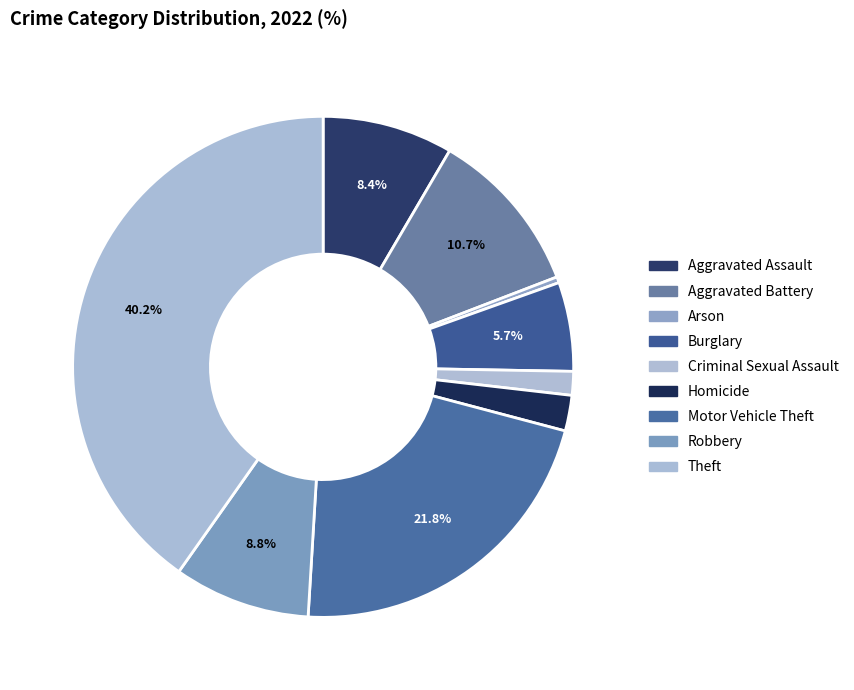

How many slices are in this pie chart?

9